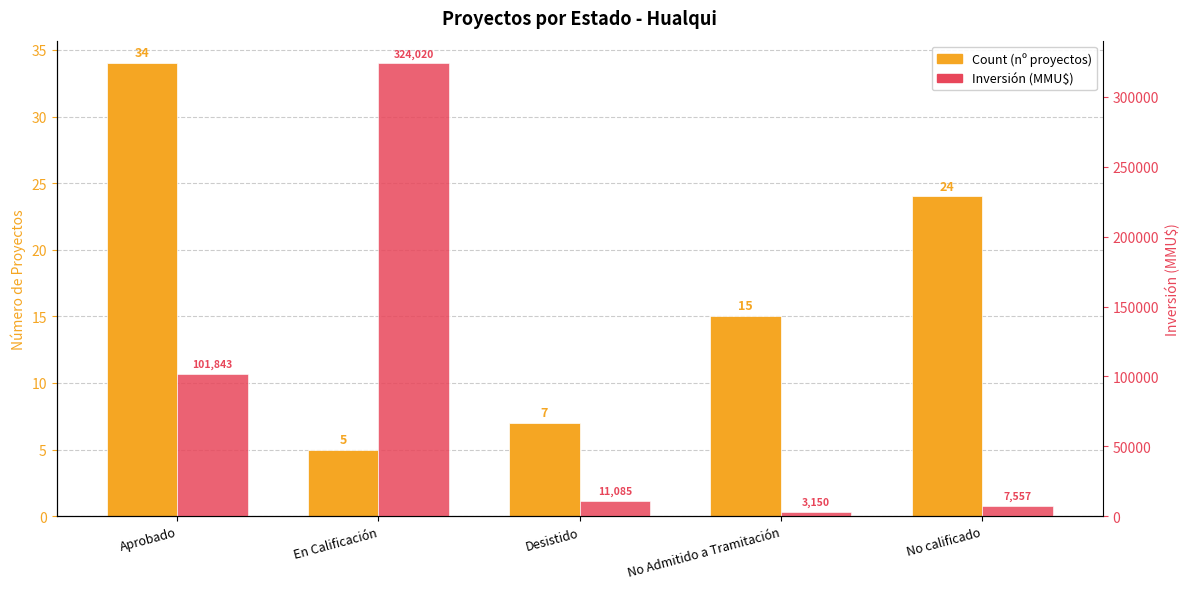

What is the difference between the Count (nº proyectos) values at Aprobado and No calificado?

10